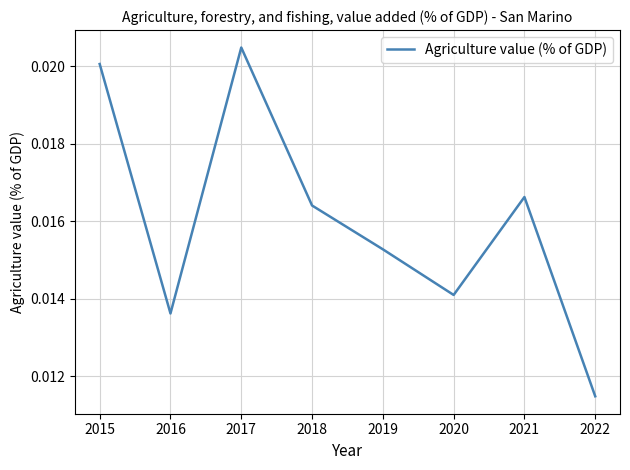

Count the values in the range 0 to 1.

8